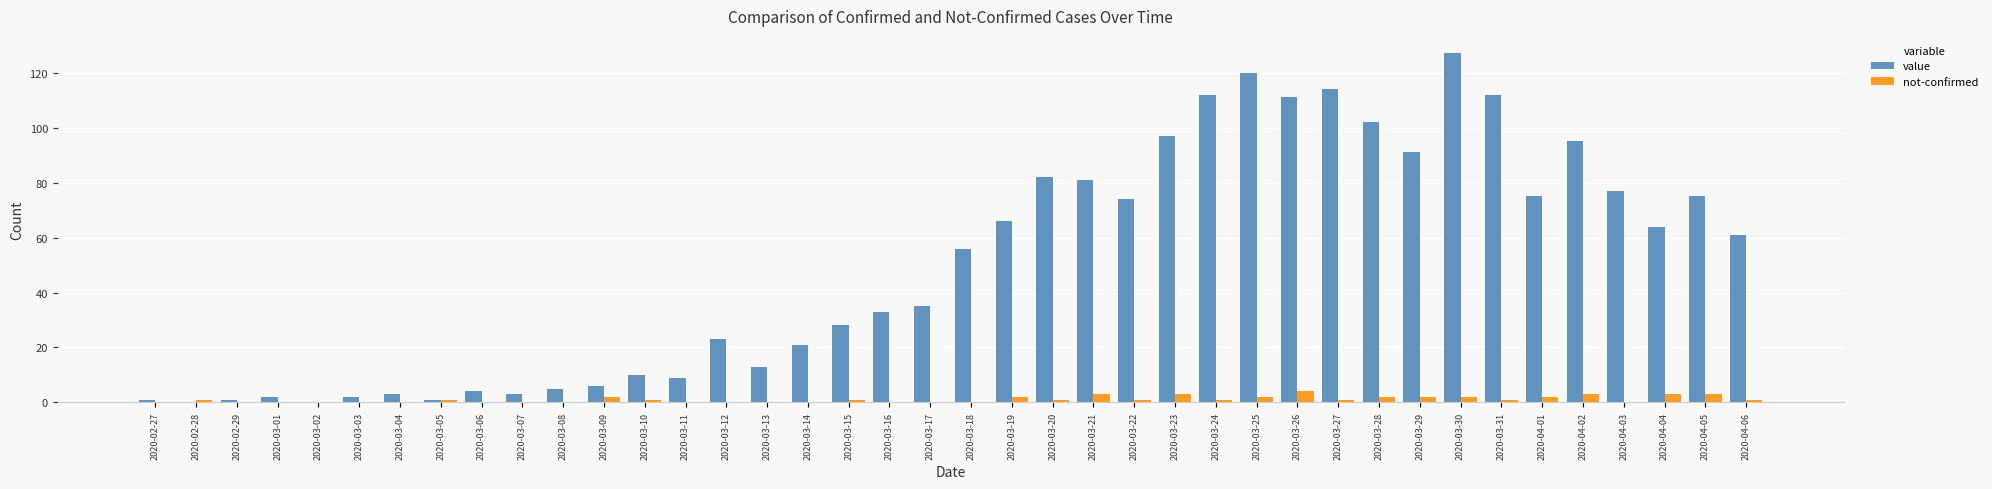

Which series has the largest total across all categories?

value